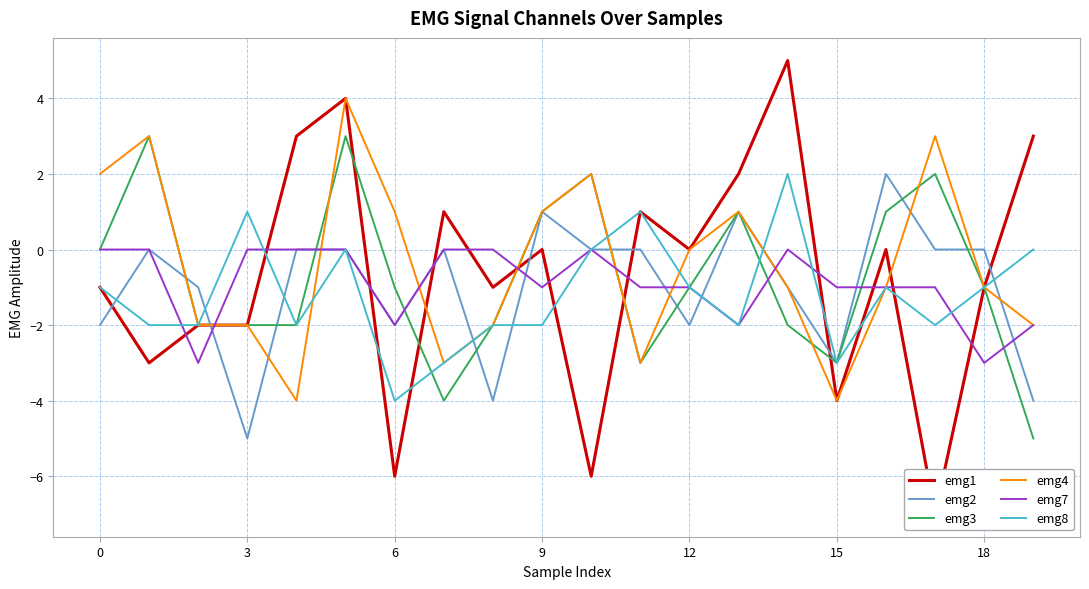

In emg8, how many points are lower than both neighbors (excluding endpoints)?

5